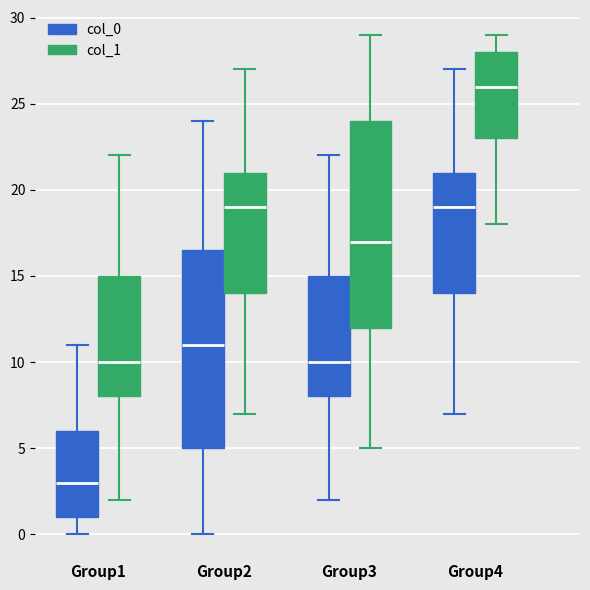

Where does the lower whisker of the box for Group4 (col_1) end on the y-axis? The values are not printed on the chart, so give them approximately, as read against the axis.

18.0